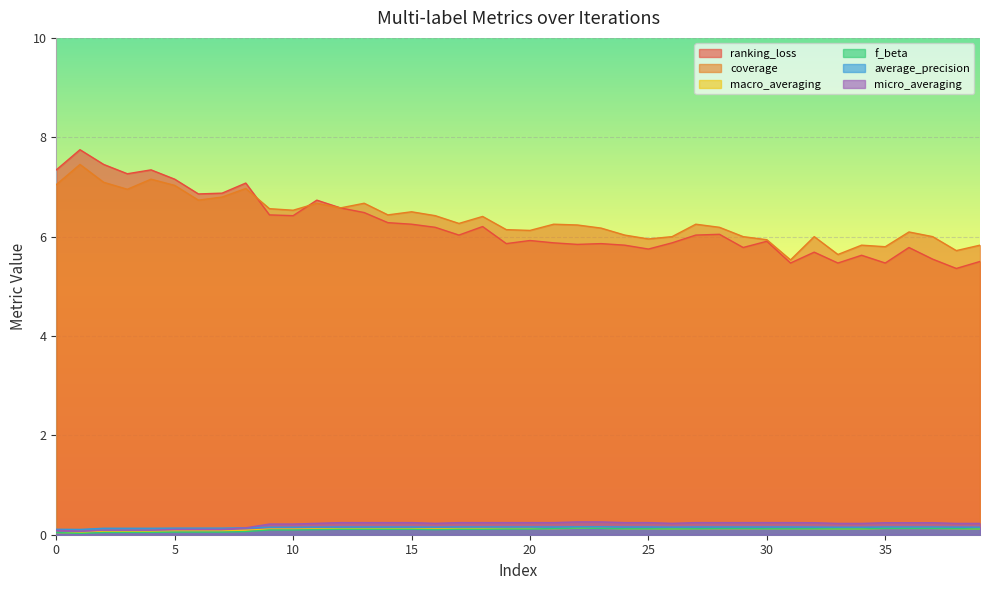

The value of micro_averaging at 13 is 0.1. True or false?

False